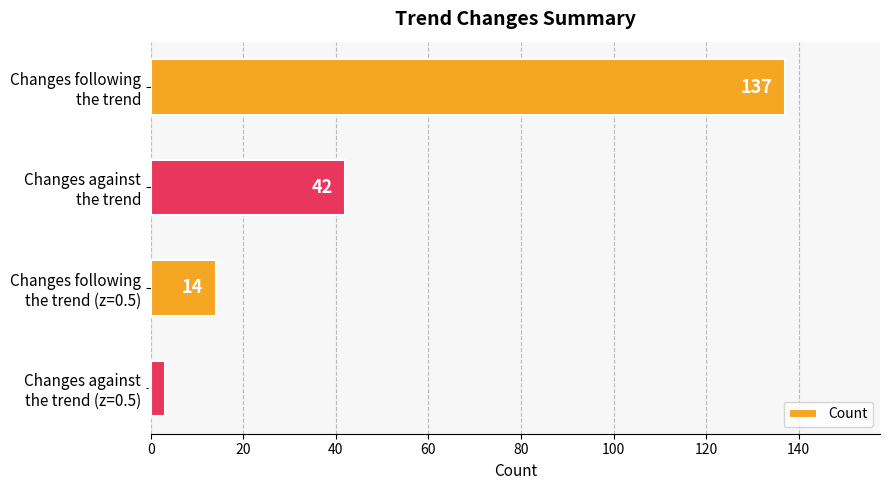

What is the sum of all values?

196